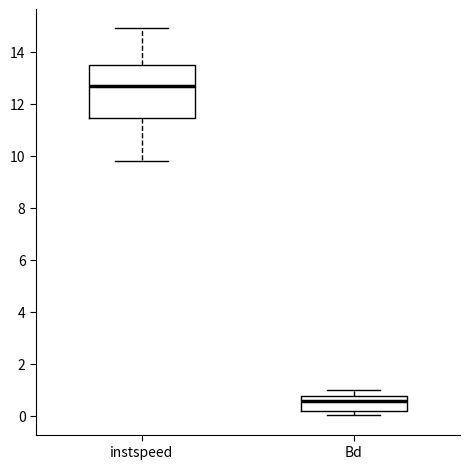

Where is the lower edge of the box for Bd on the y-axis? The values are not printed on the chart, so give them approximately, as read against the axis.

0.2